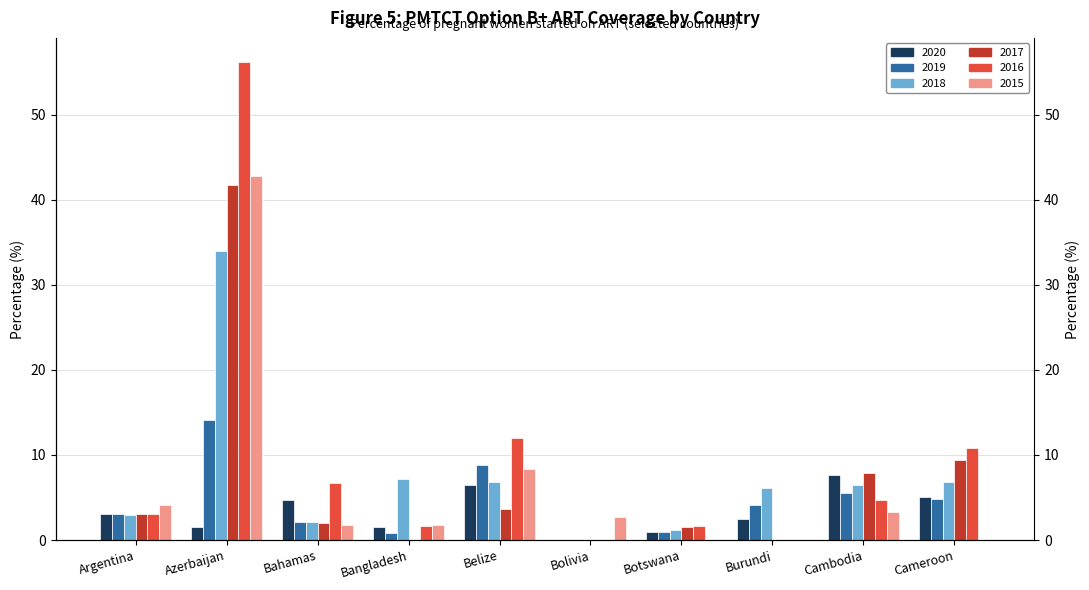

The 2016 series shows 10.8 at Cameroon. True or false?

True